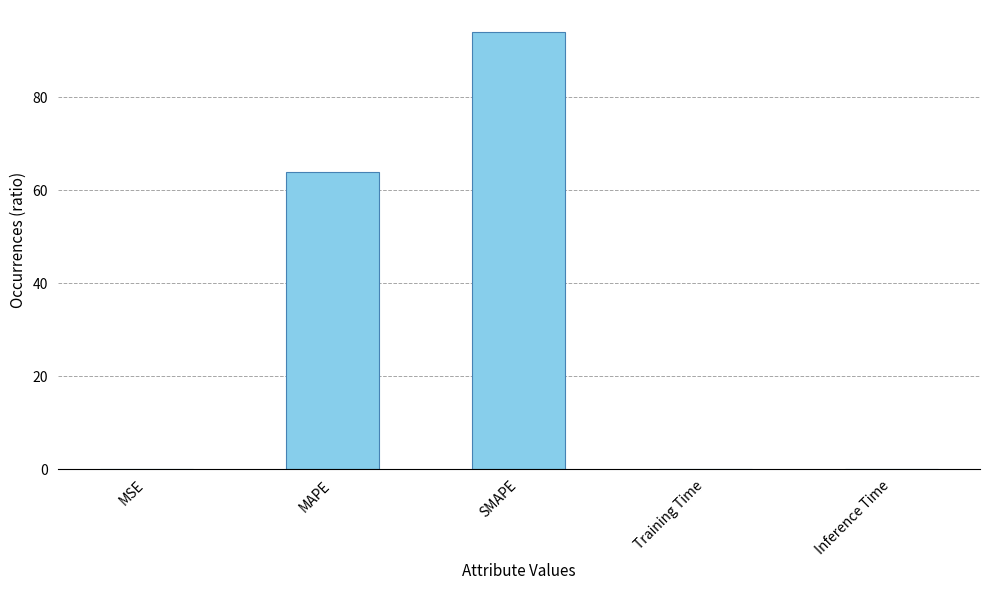

At which category does the chart reach its peak across all series?

SMAPE